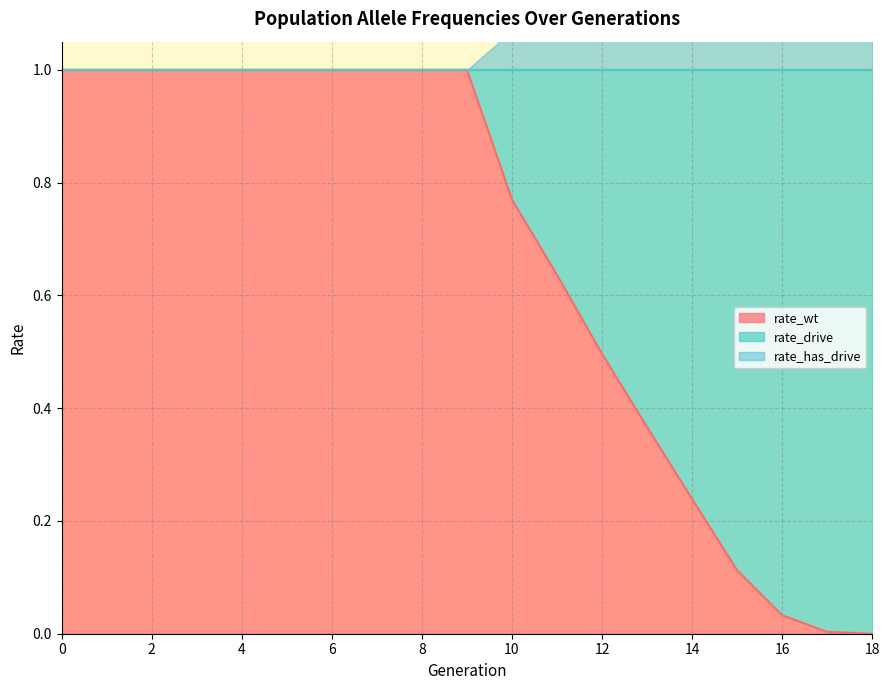

Is the value of rate_drive at 16 greater than the value of rate_has_drive at 11?

Yes